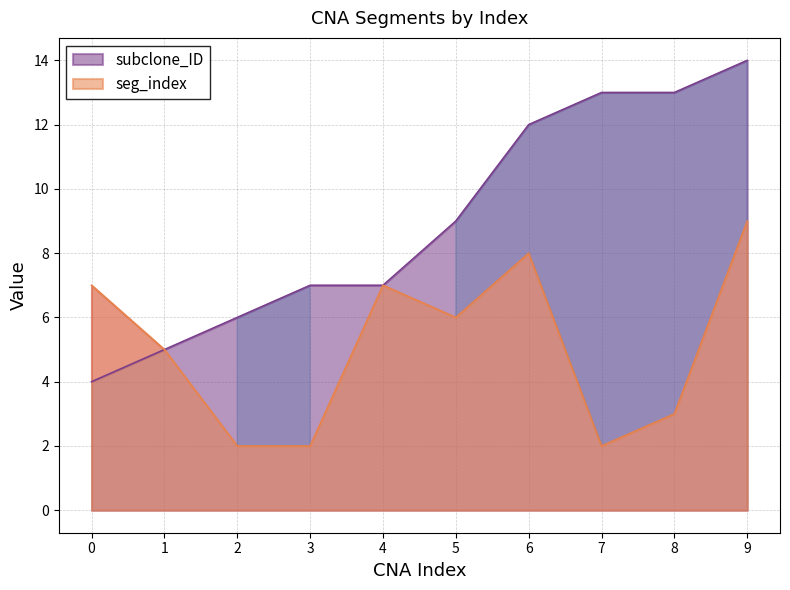

At how many categories does at least one series exceed 2?

10